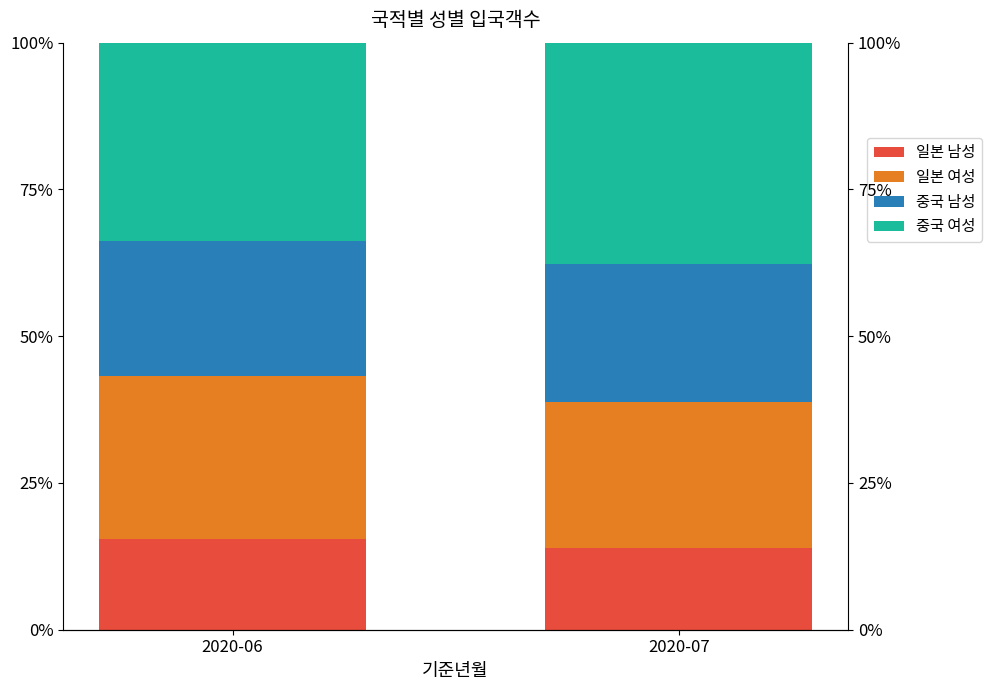

What are all the series names shown in the legend?

일본 남성, 일본 여성, 중국 남성, 중국 여성